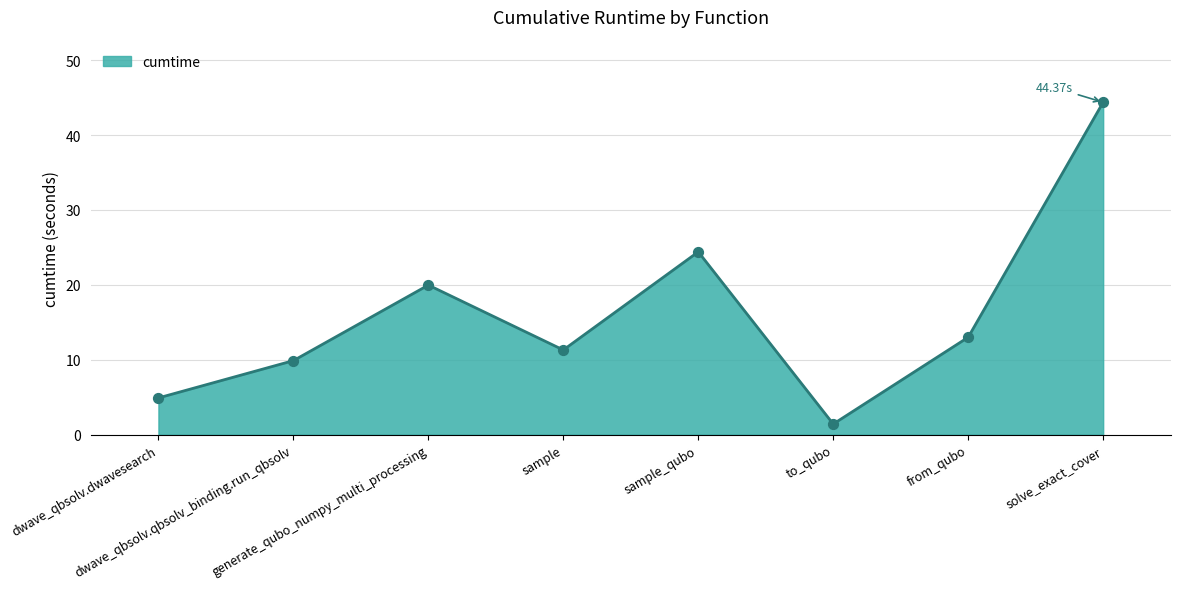

Between sample_qubo and sample, which is larger?

sample_qubo